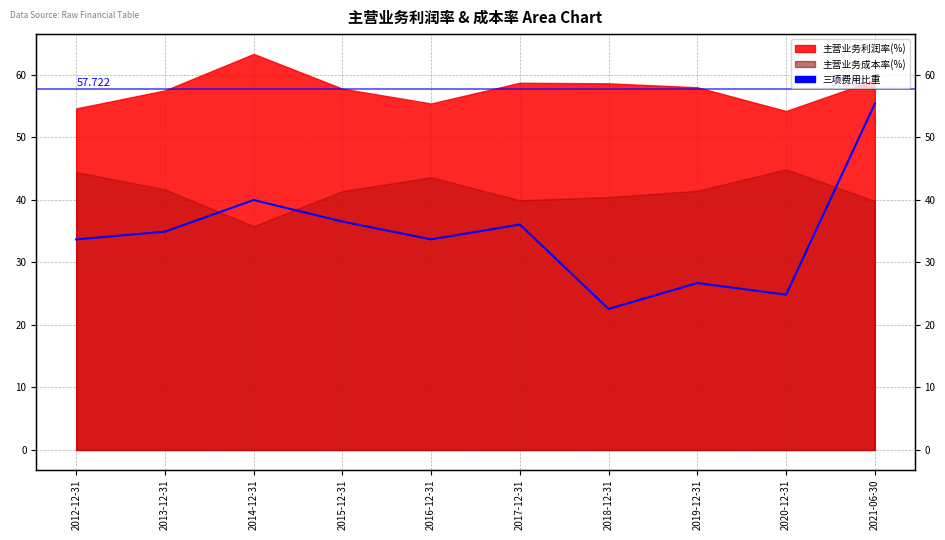

How many data points are above 34?

5